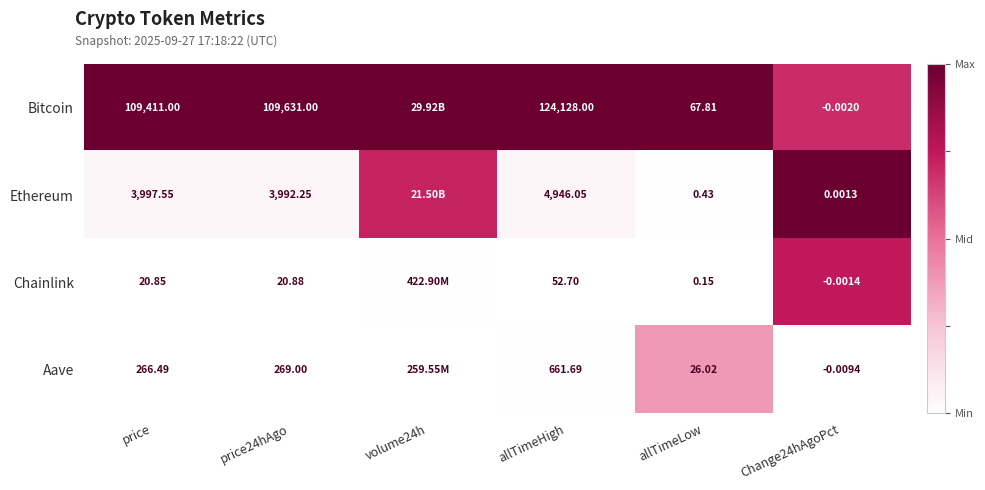

At price, list the series in order from largest to smallest.

Bitcoin, Ethereum, Aave, Chainlink